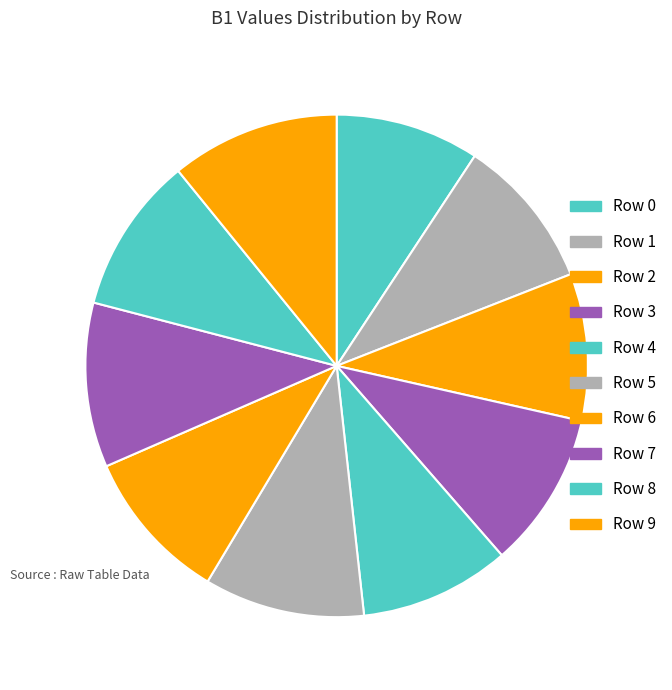

Count the number of slices in the pie.

10